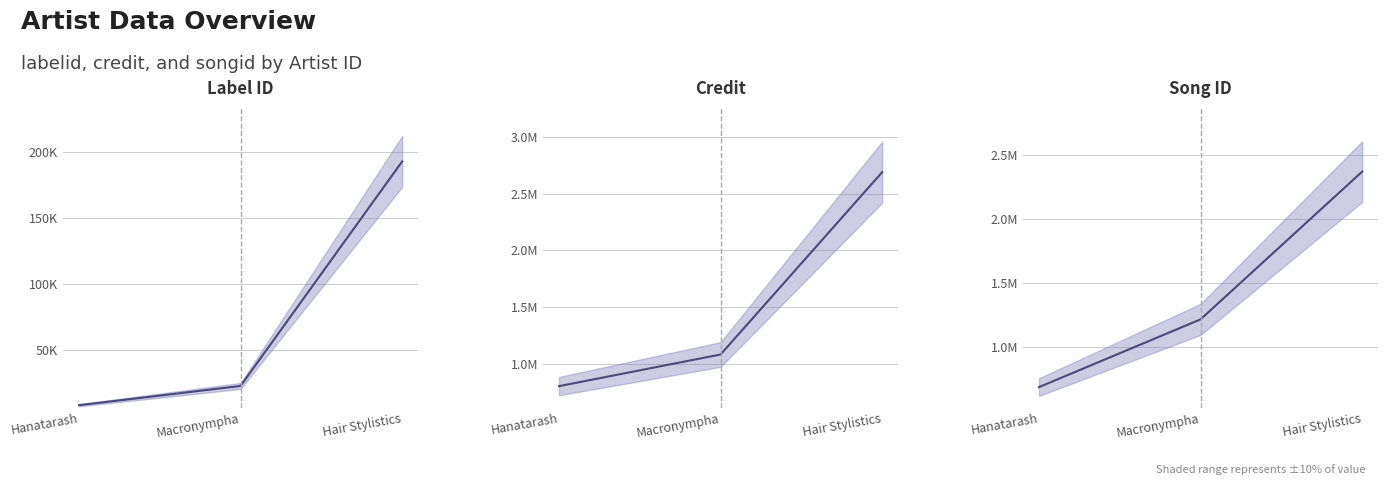

What is the difference between the Credit values at Hair Stylistics and Macronympha?

1601035